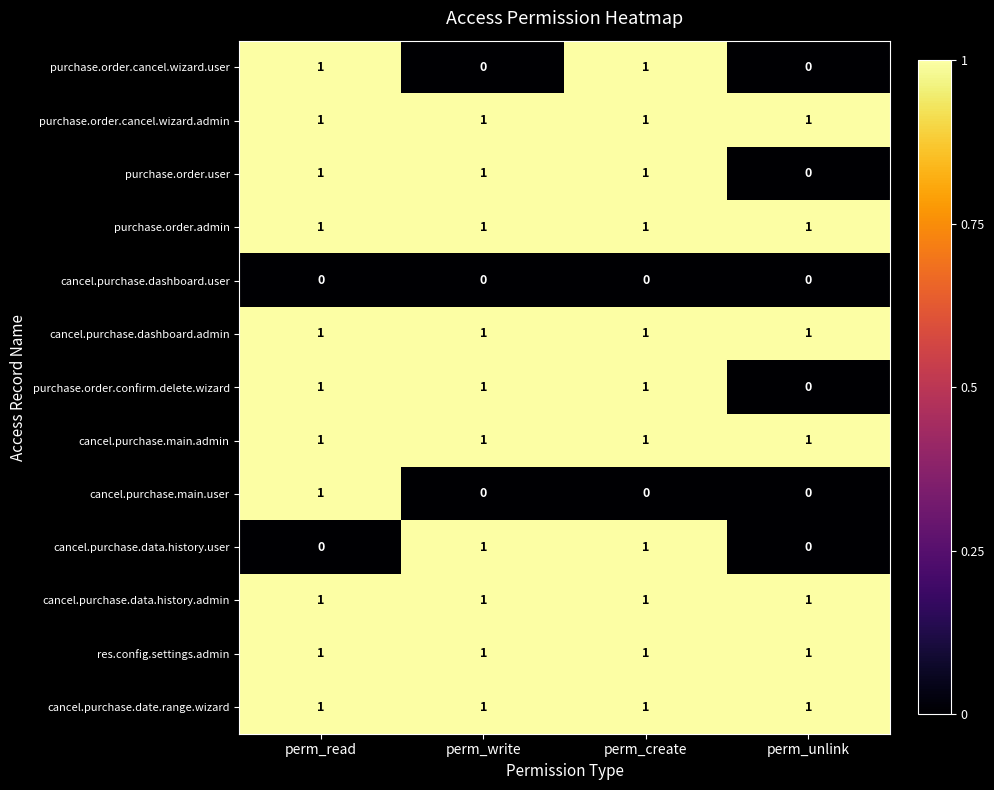

The cancel.purchase.date.range.wizard series shows 1 at perm_unlink. True or false?

True